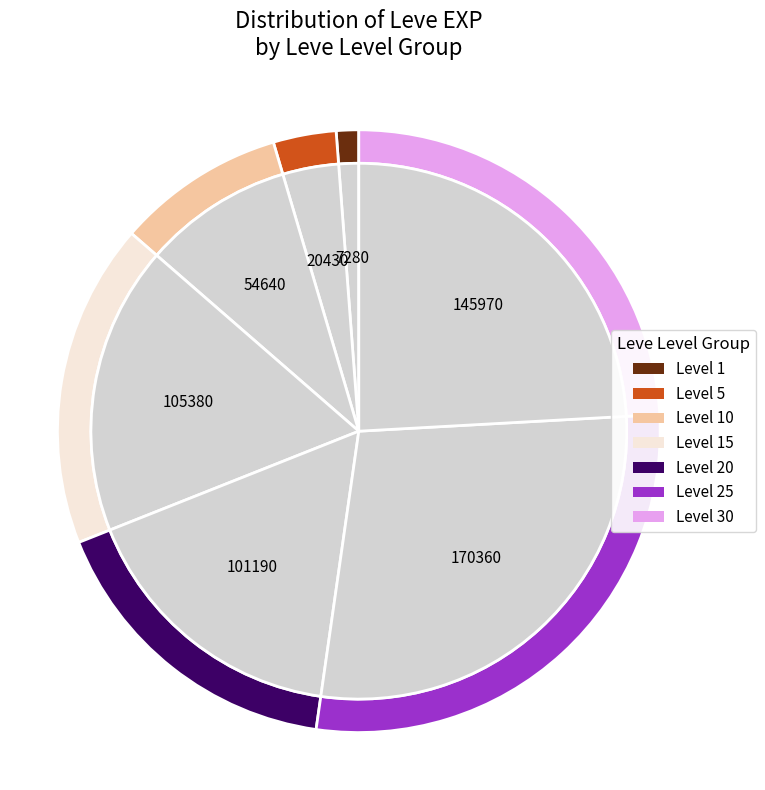

Which slice is the smallest?

1